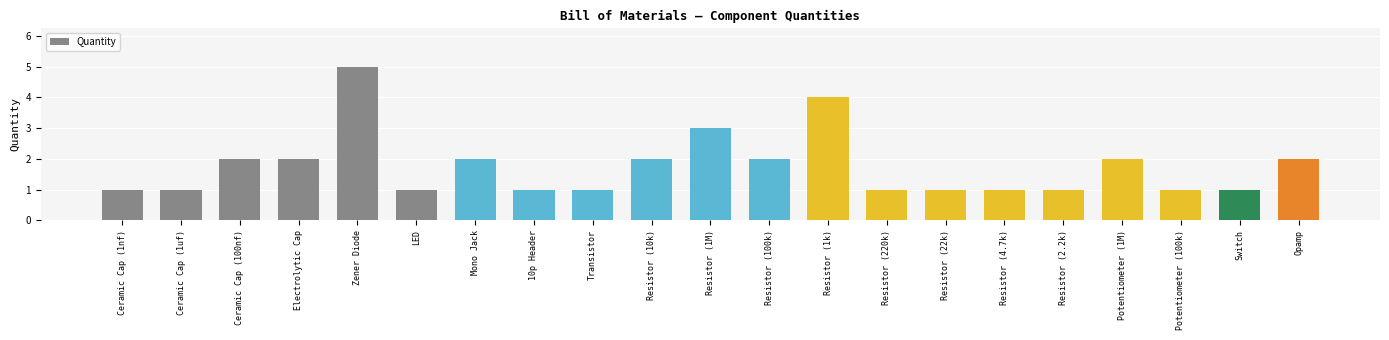

What is the maximum value shown in the chart?

5